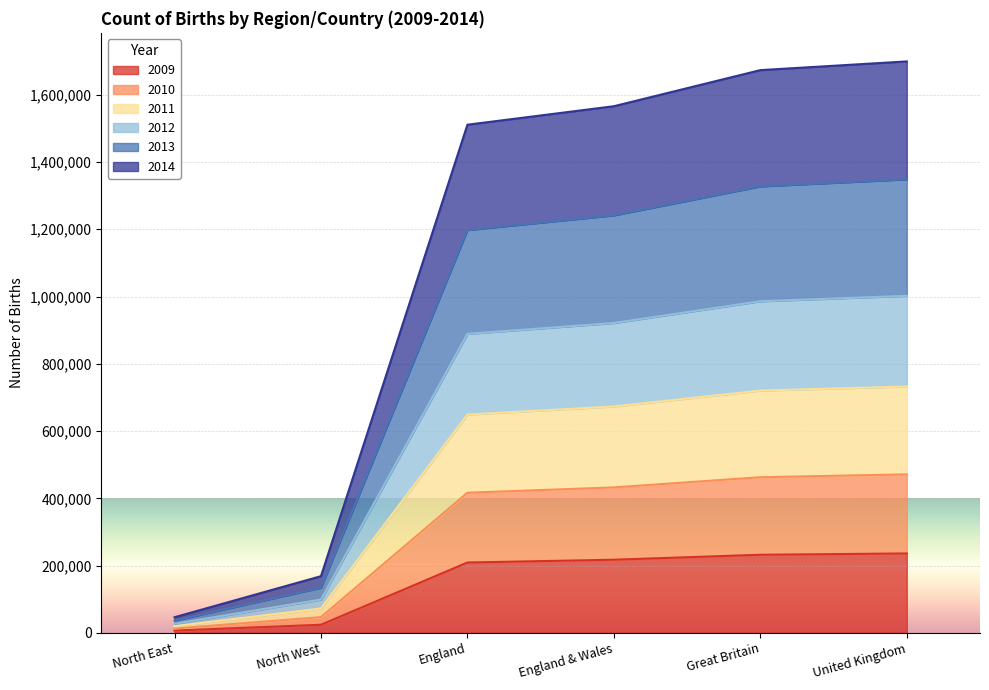

At which category is the sum across all series the highest?

United Kingdom